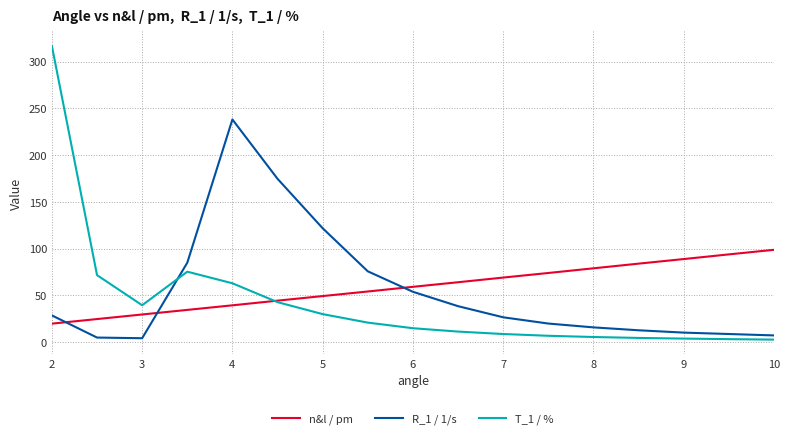

Is this an area chart (filled region under the line)?

No